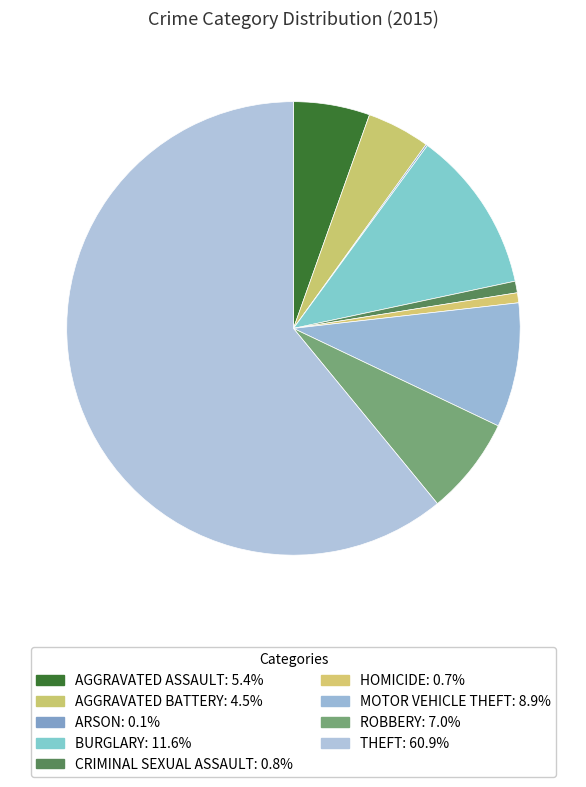

Which category has the biggest portion of the pie?

Theft